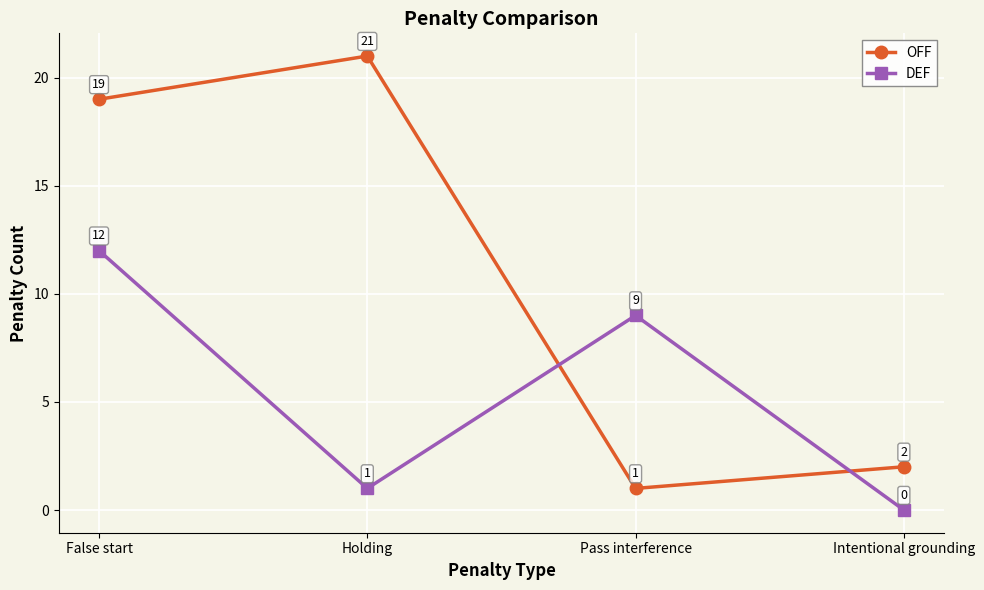

What is the difference between the highest and lowest values at Pass interference?

8